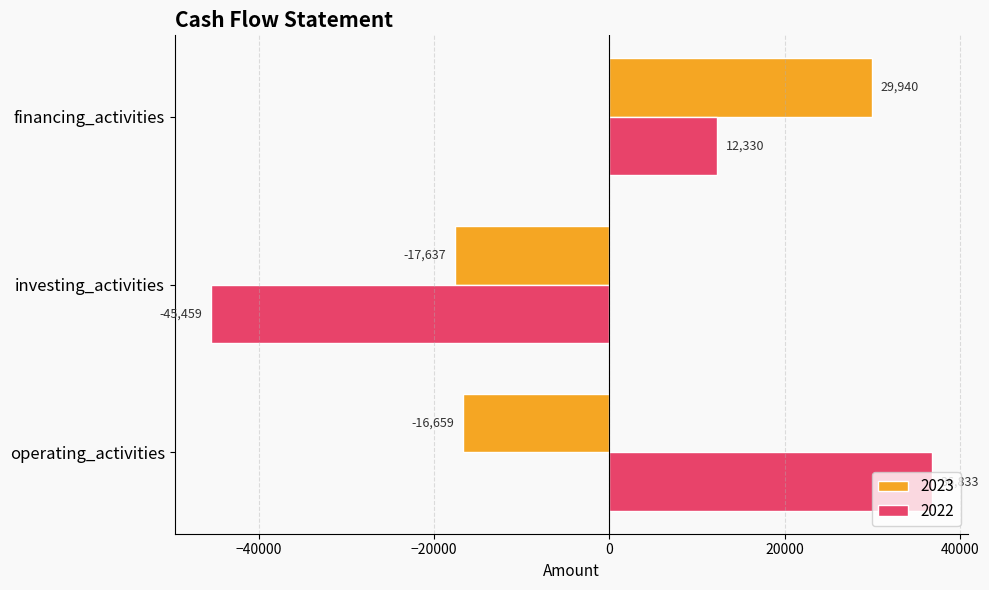

Which series changed the most between operating_activities and financing_activities?

2023